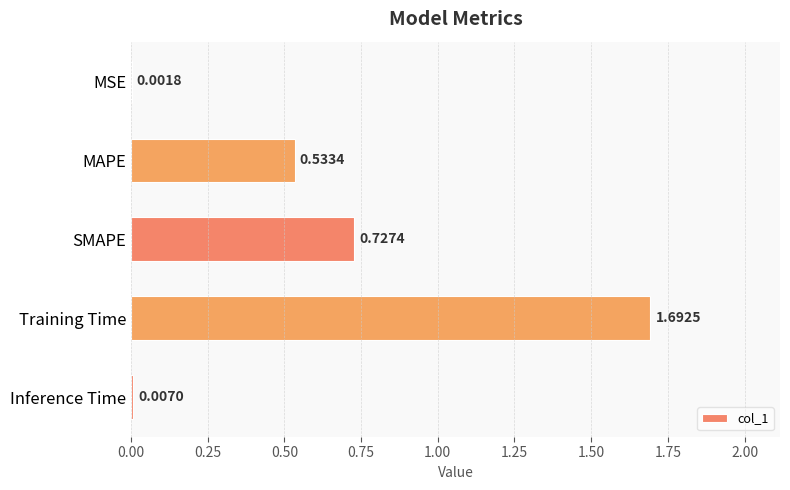

What is the sum of the values at SMAPE and Training Time?

2.4